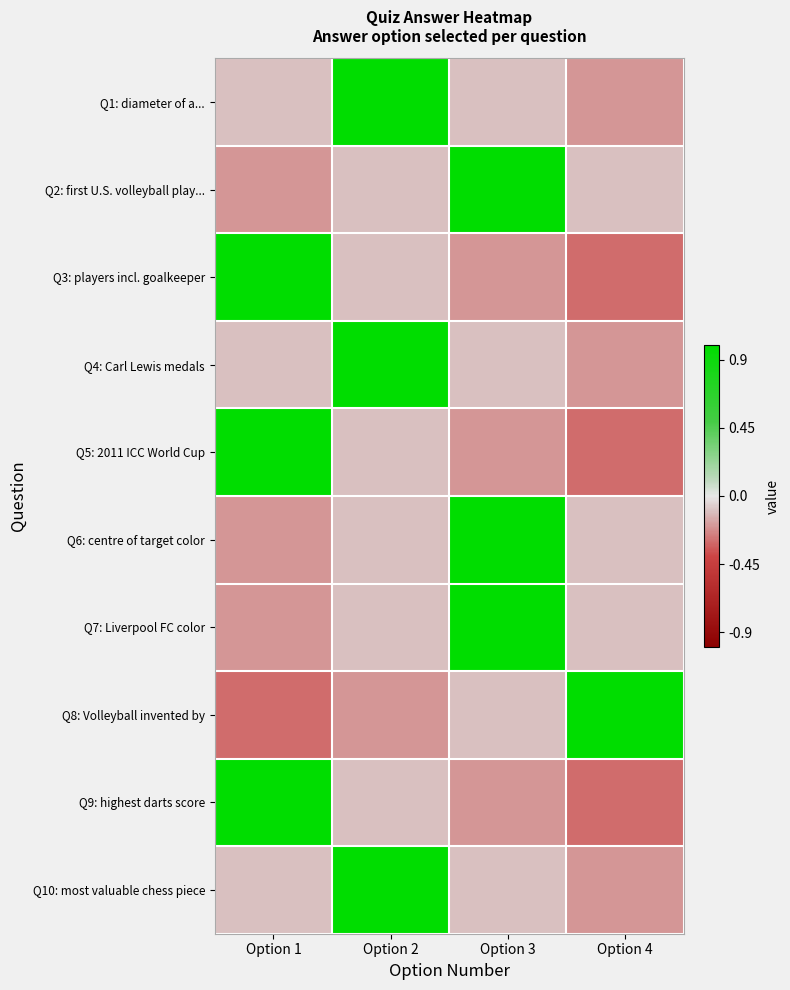

What is the smallest value displayed?

-0.3